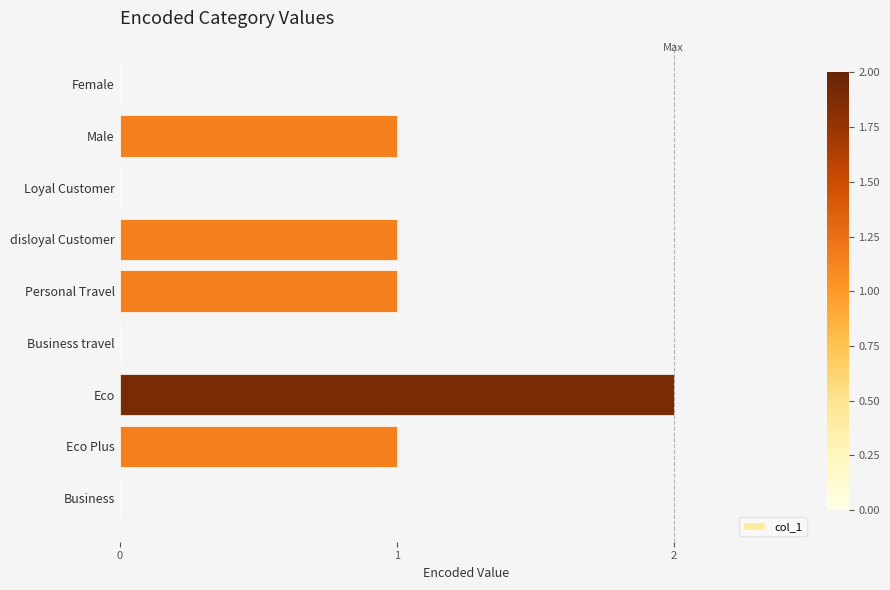

The chart shows a value of 0 at Female. True or false?

True